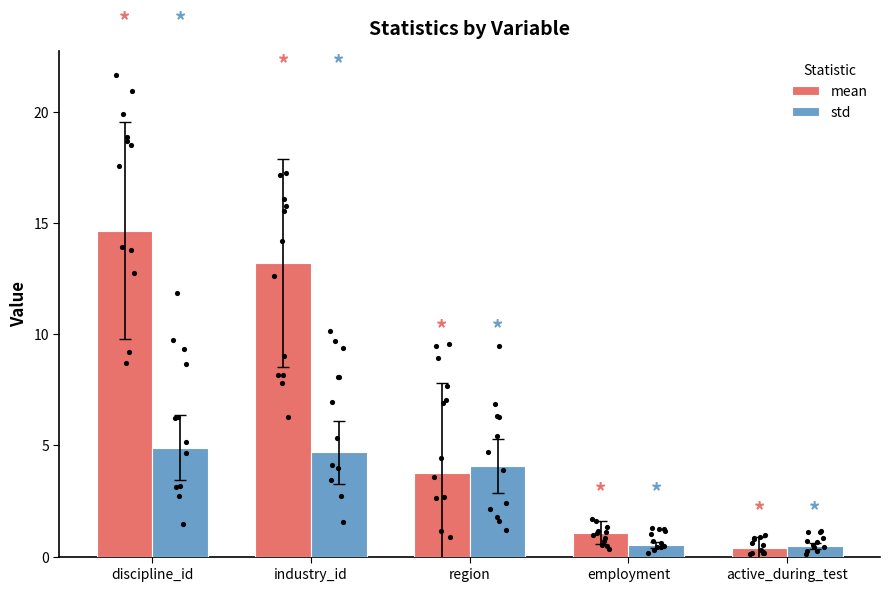

Which series contains the lowest Y value?

mean